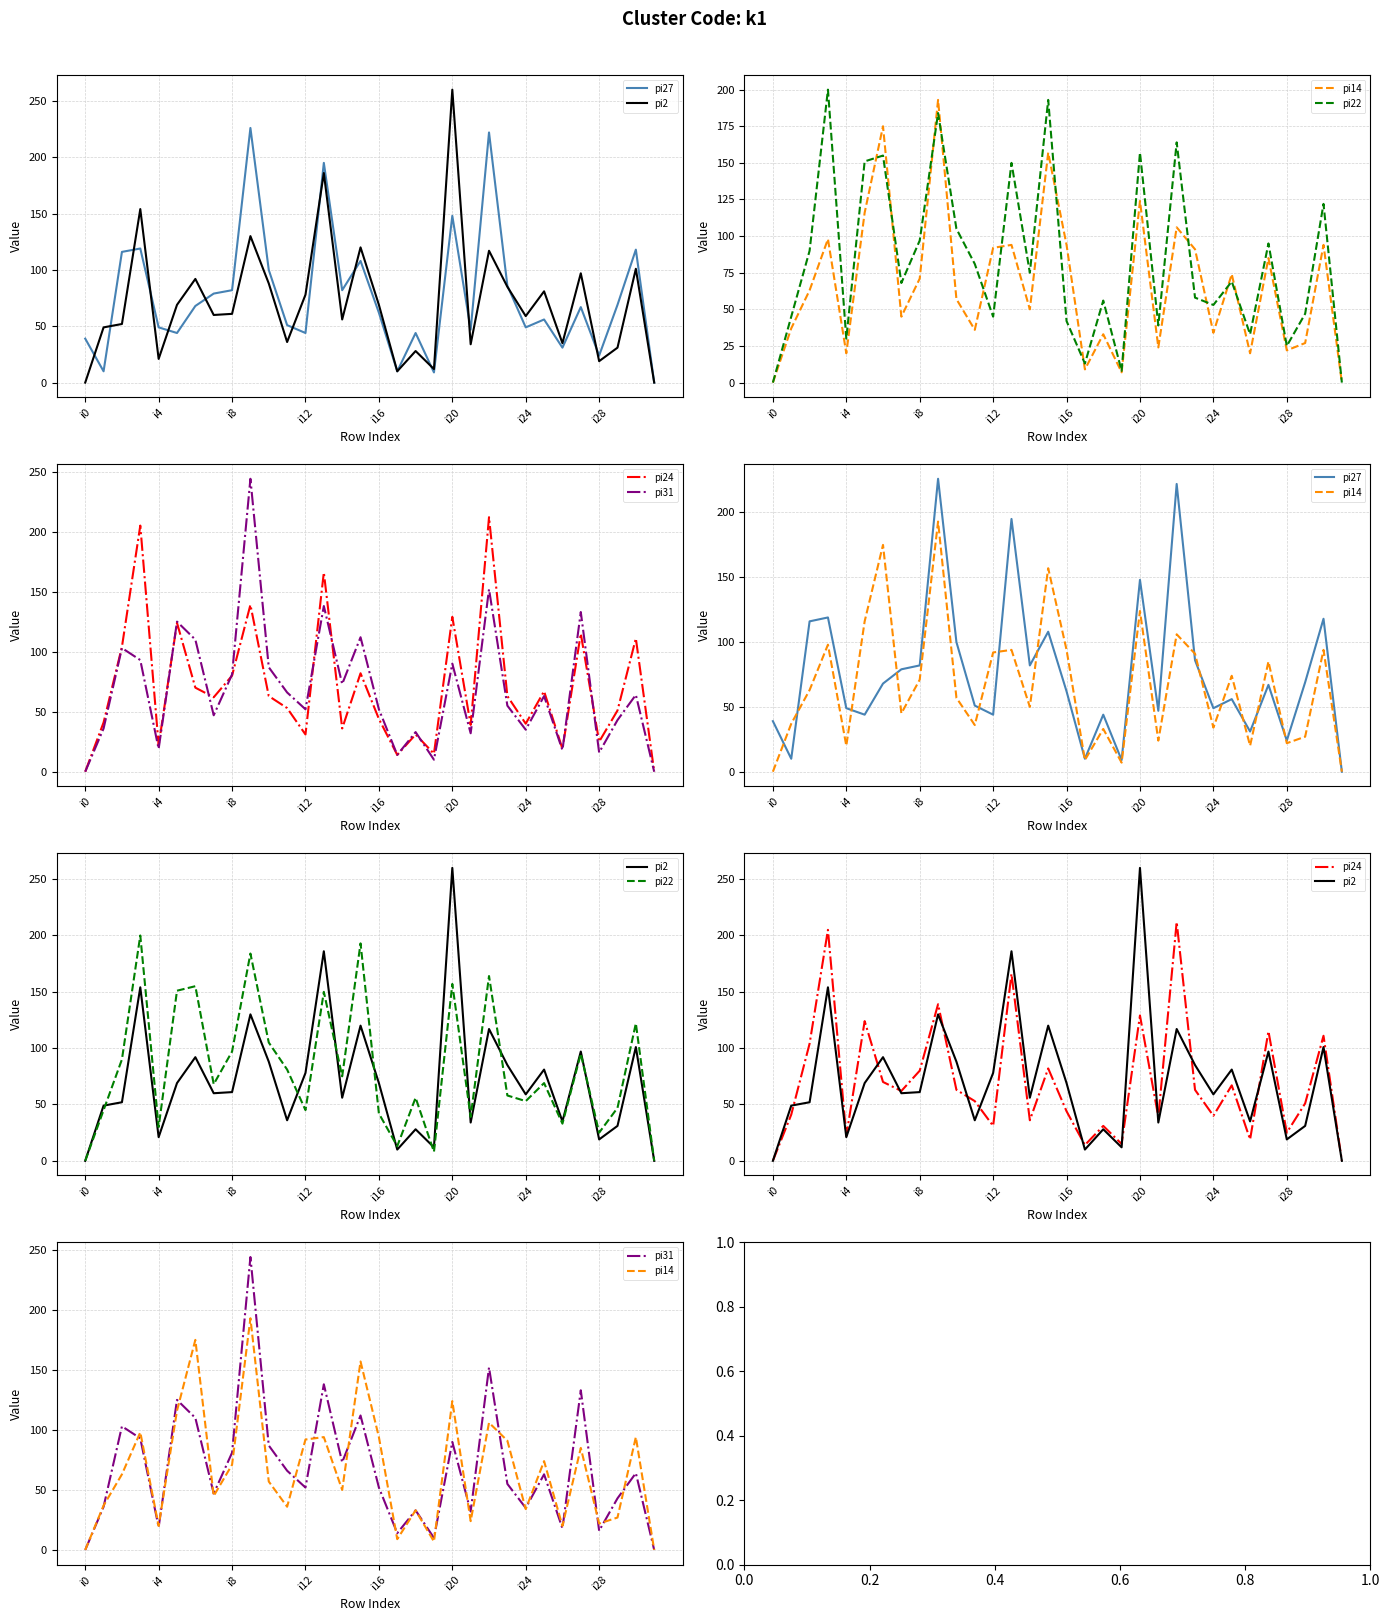

What are all the series names shown in the legend?

pi27, pi2, pi14, pi22, pi24, pi31